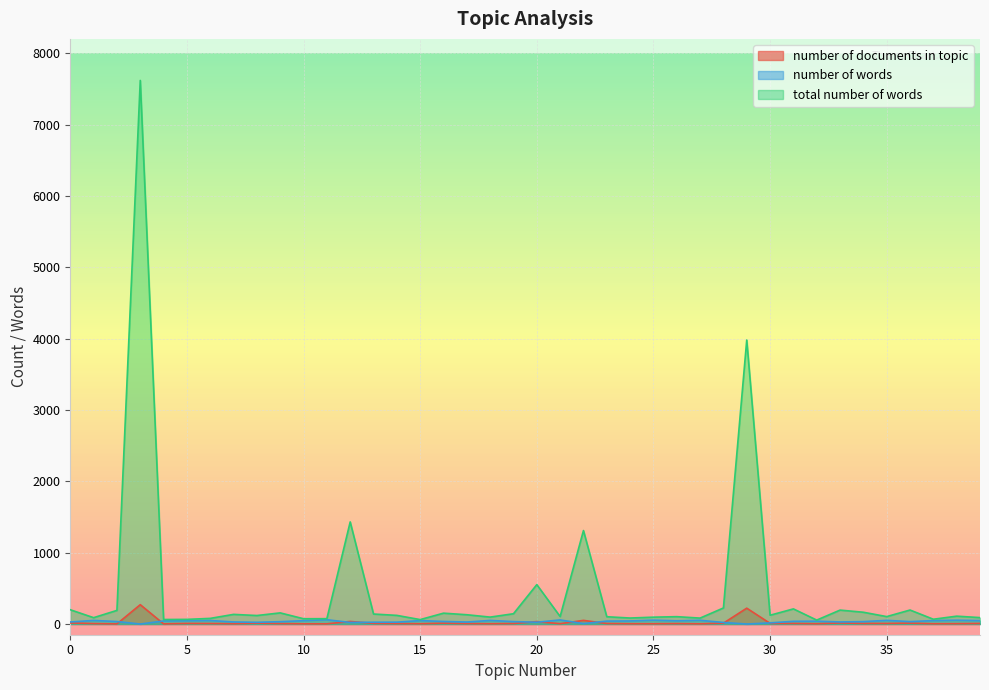

Is it true that total number of words equals 140 at 13?

True